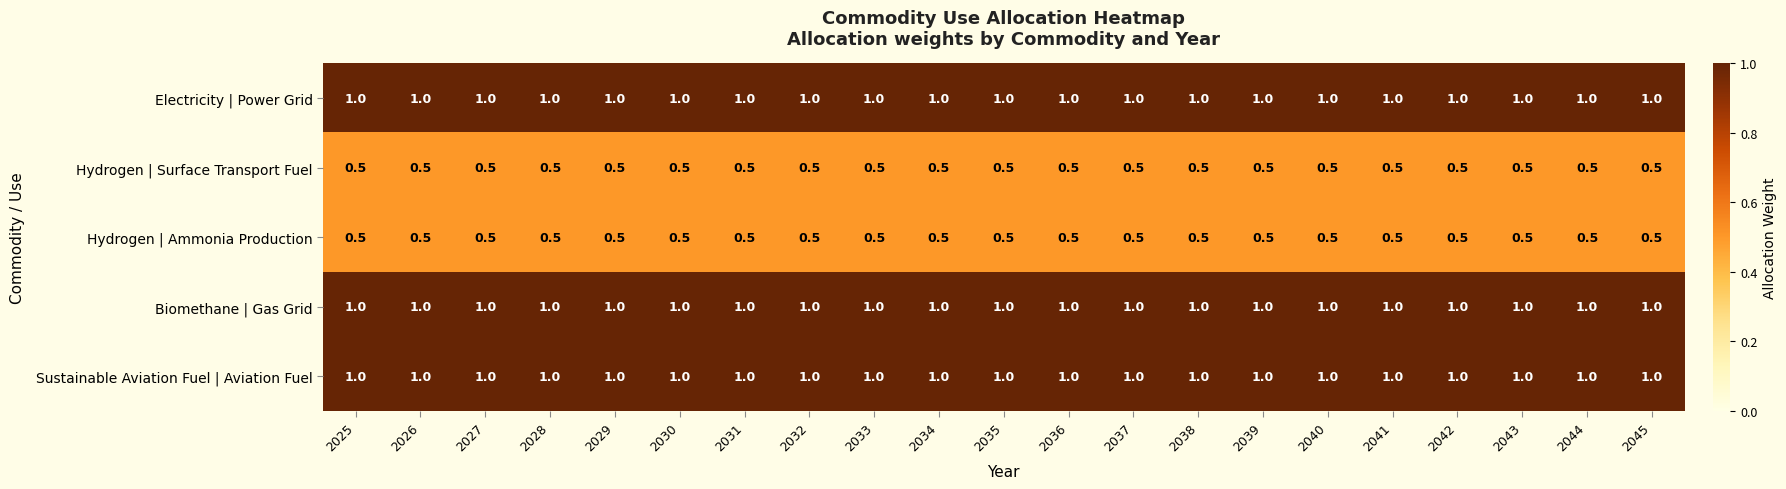

At how many categories does at least one series exceed 0?

21